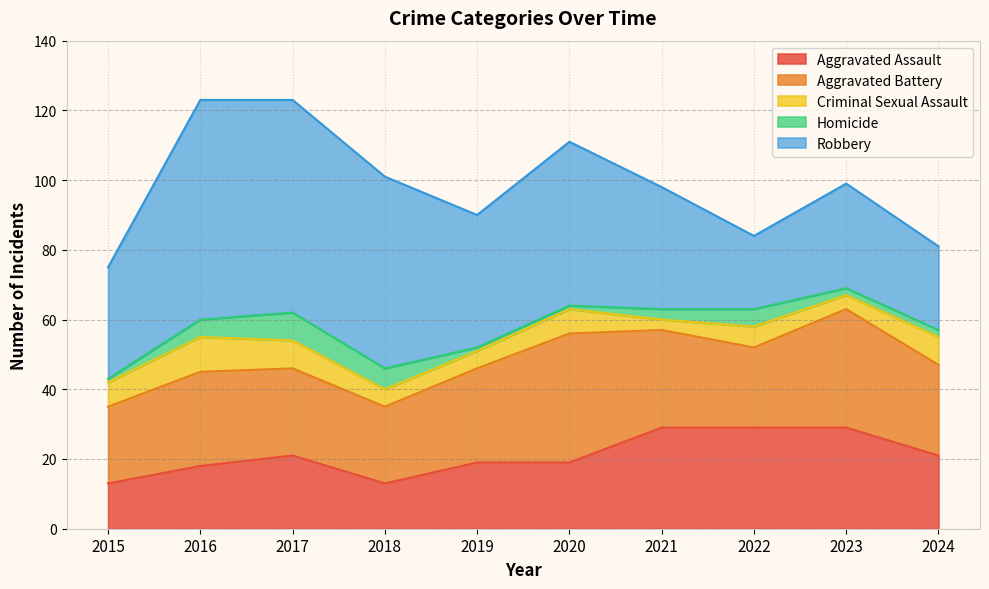

What is the minimum value shown in the chart?

1